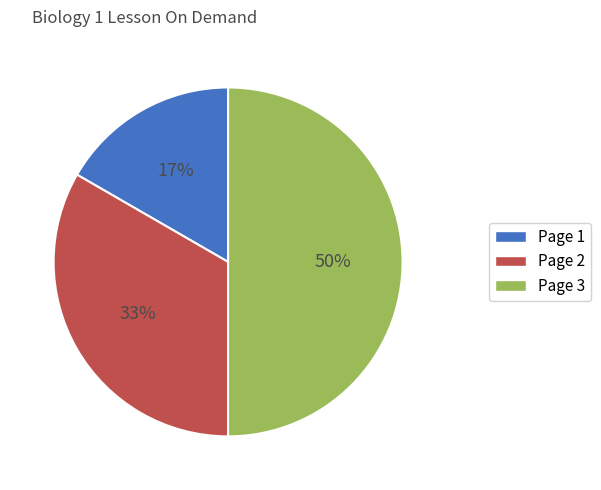

Between Page 3 and Page 1, which is larger?

Page 3